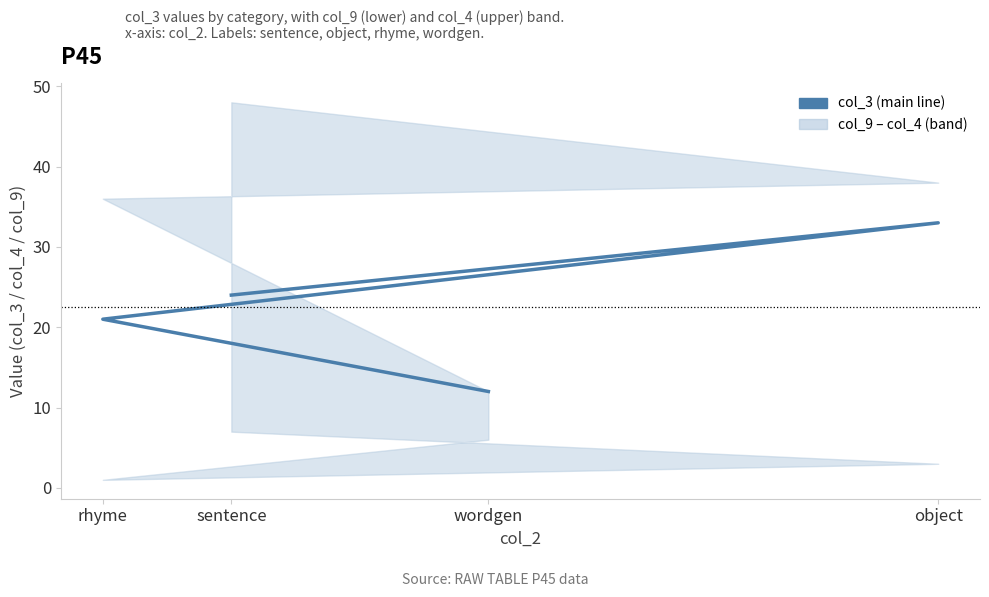

How many series are shown in this chart?

1